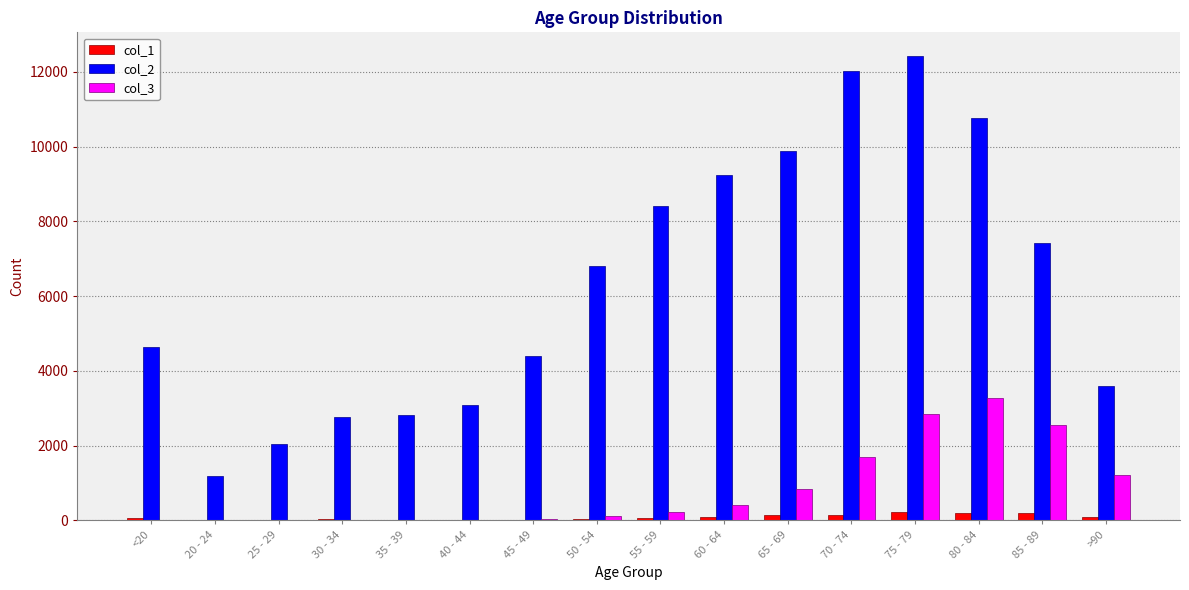

Is the value of col_1 at 80 - 84 greater than the value of col_2 at 85 - 89?

No